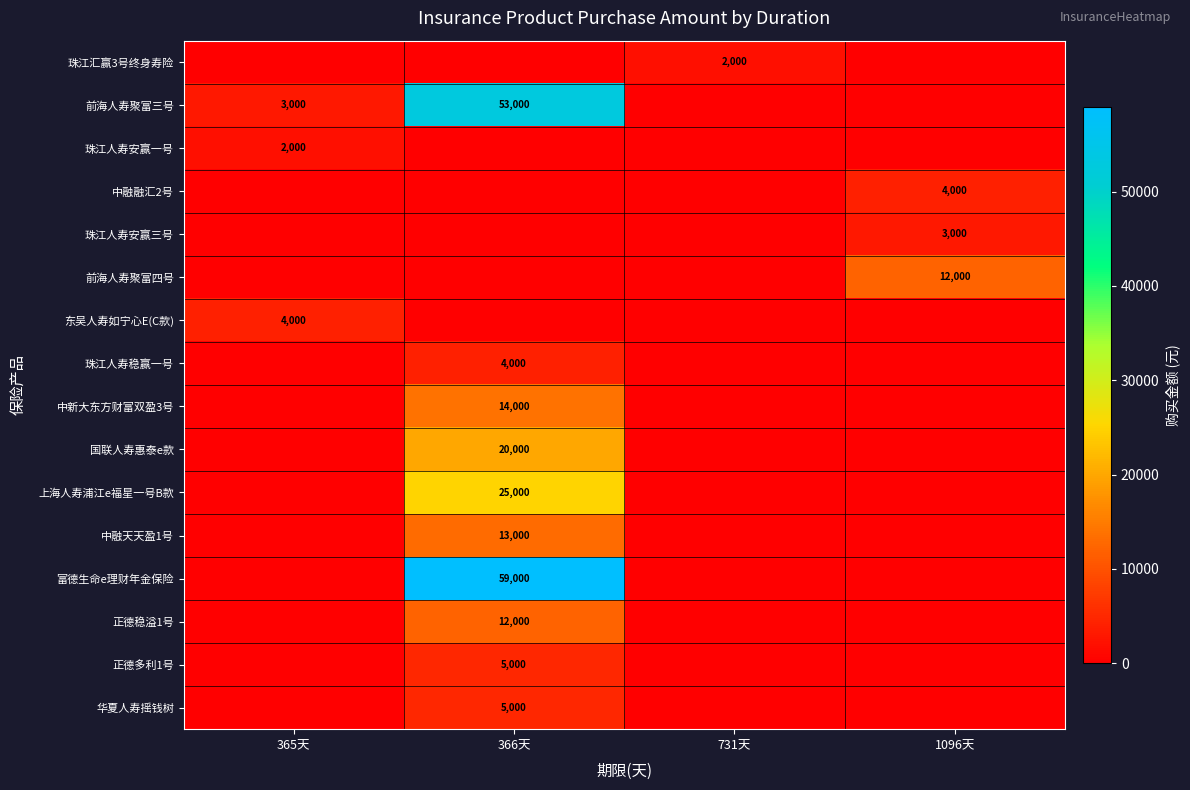

The value of 国联人寿惠泰e款 at 1096天 is 0. True or false?

True